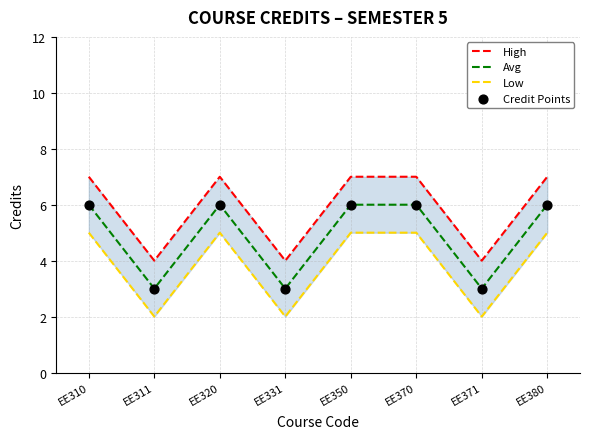

What are all the series names shown in the legend?

High, Avg, Low, Credit Points